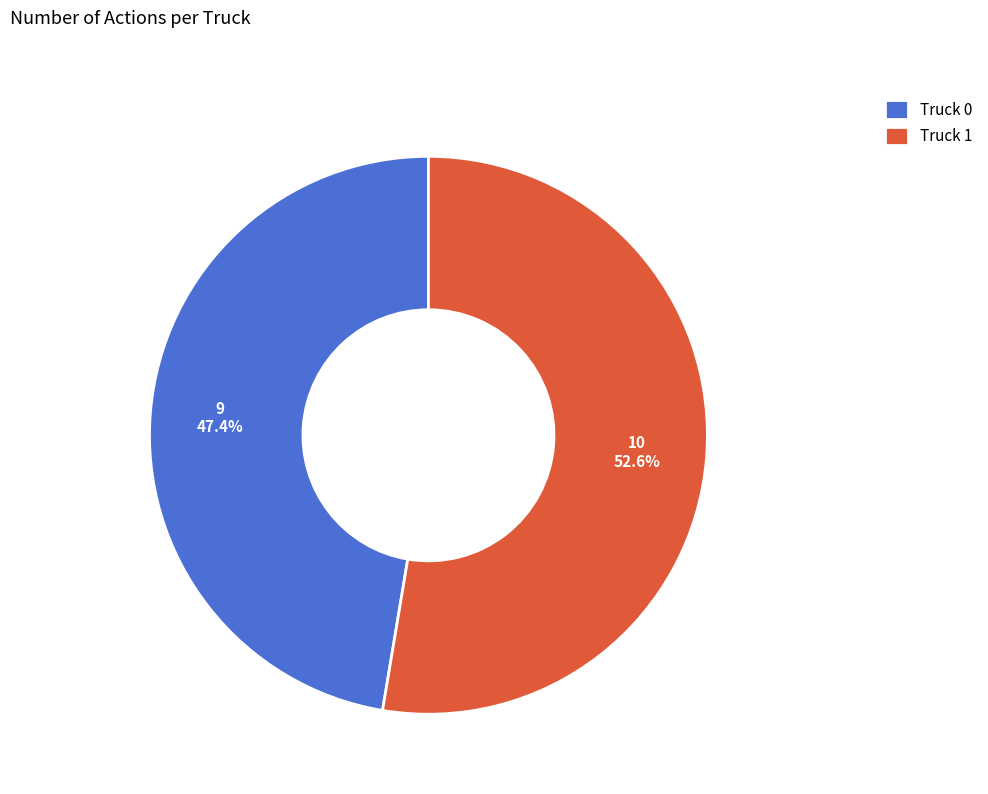

What percentage is the Truck 0 slice, to the nearest percent?

47%